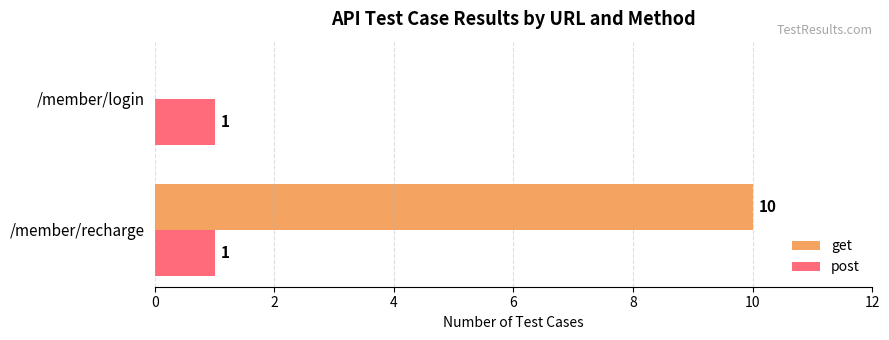

What is the greatest value displayed?

10